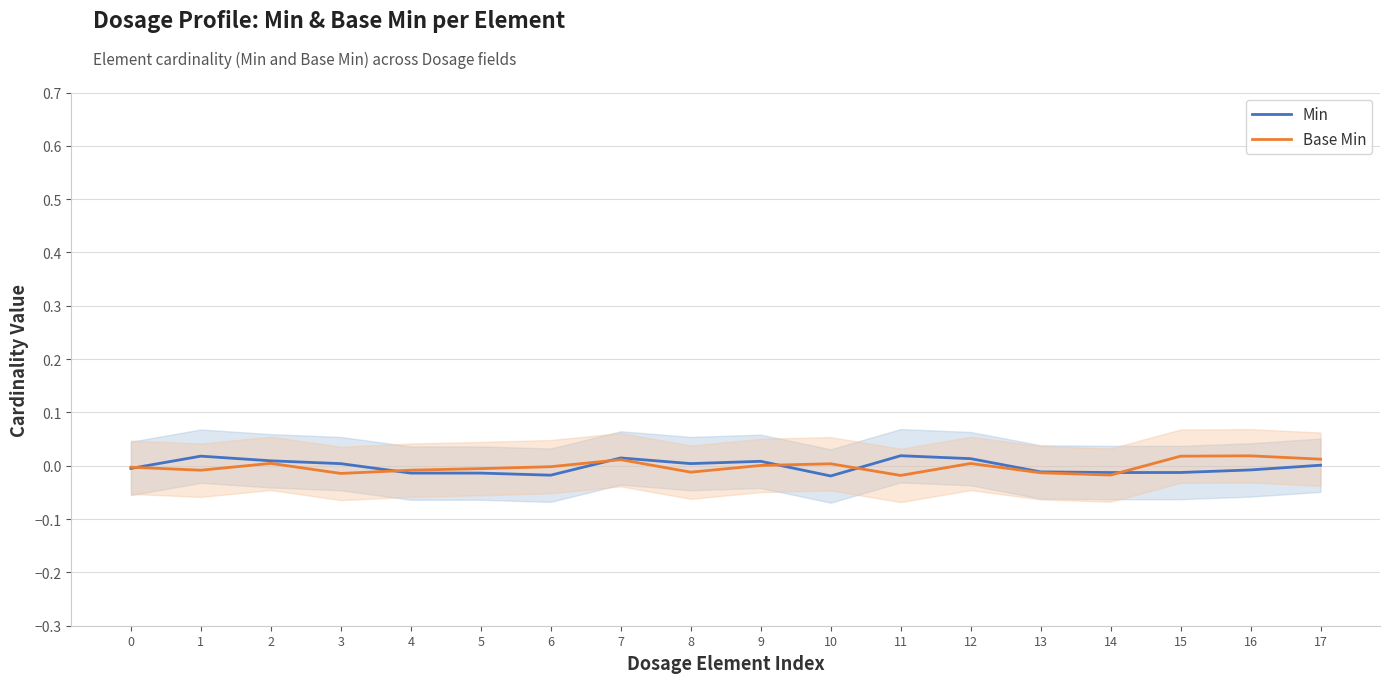

Rank the series by their average value, from lowest to highest.

Base Min, Min